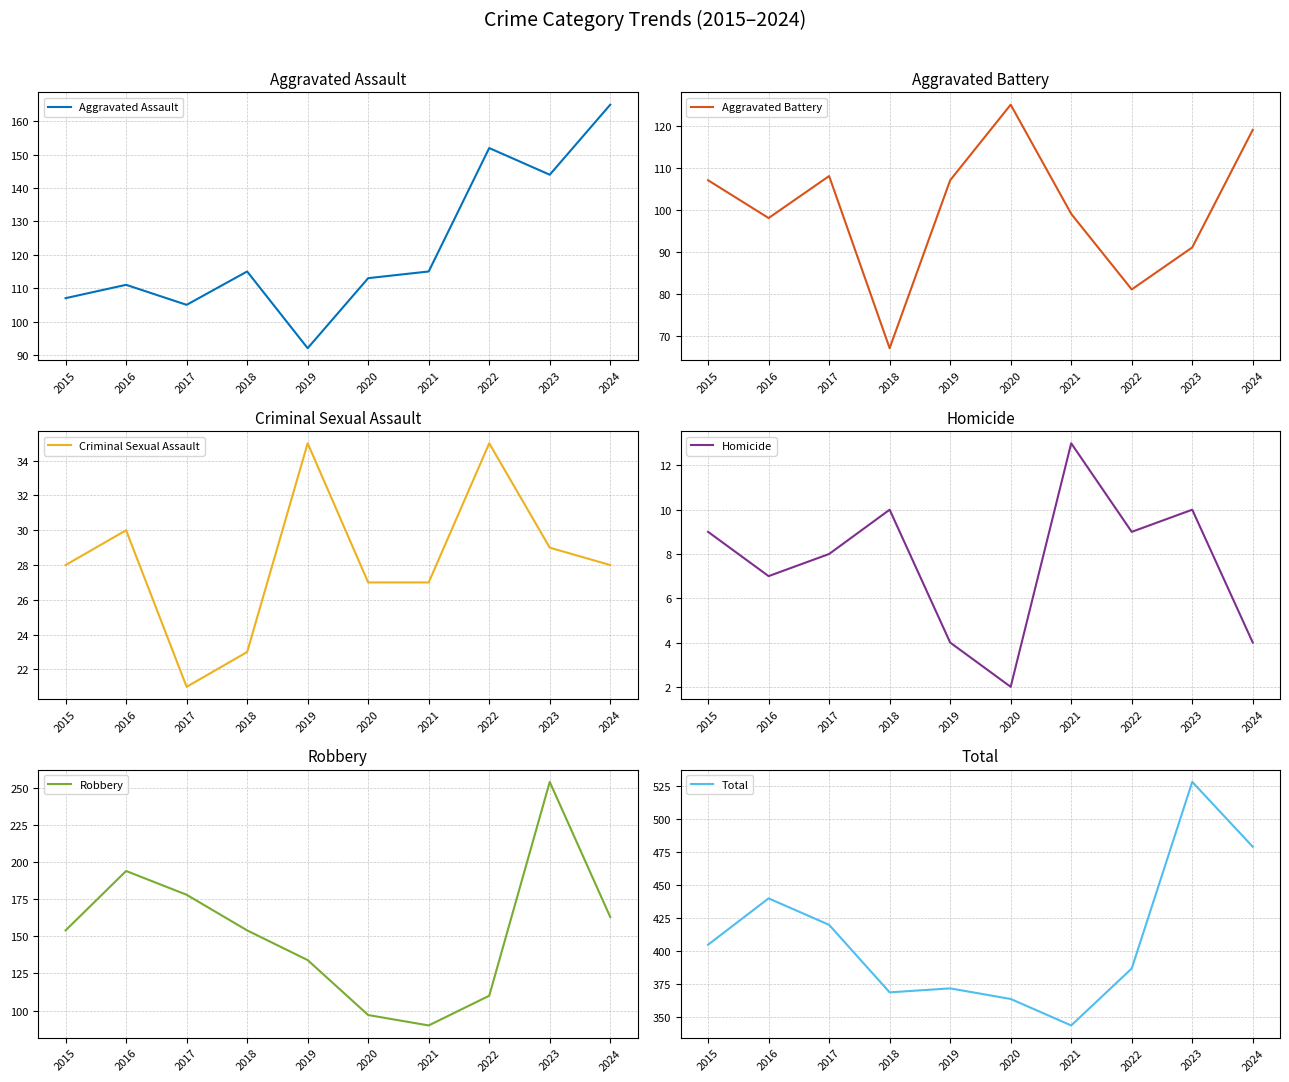

What is the difference between the maximum and minimum values in the Aggravated Assault series?

73